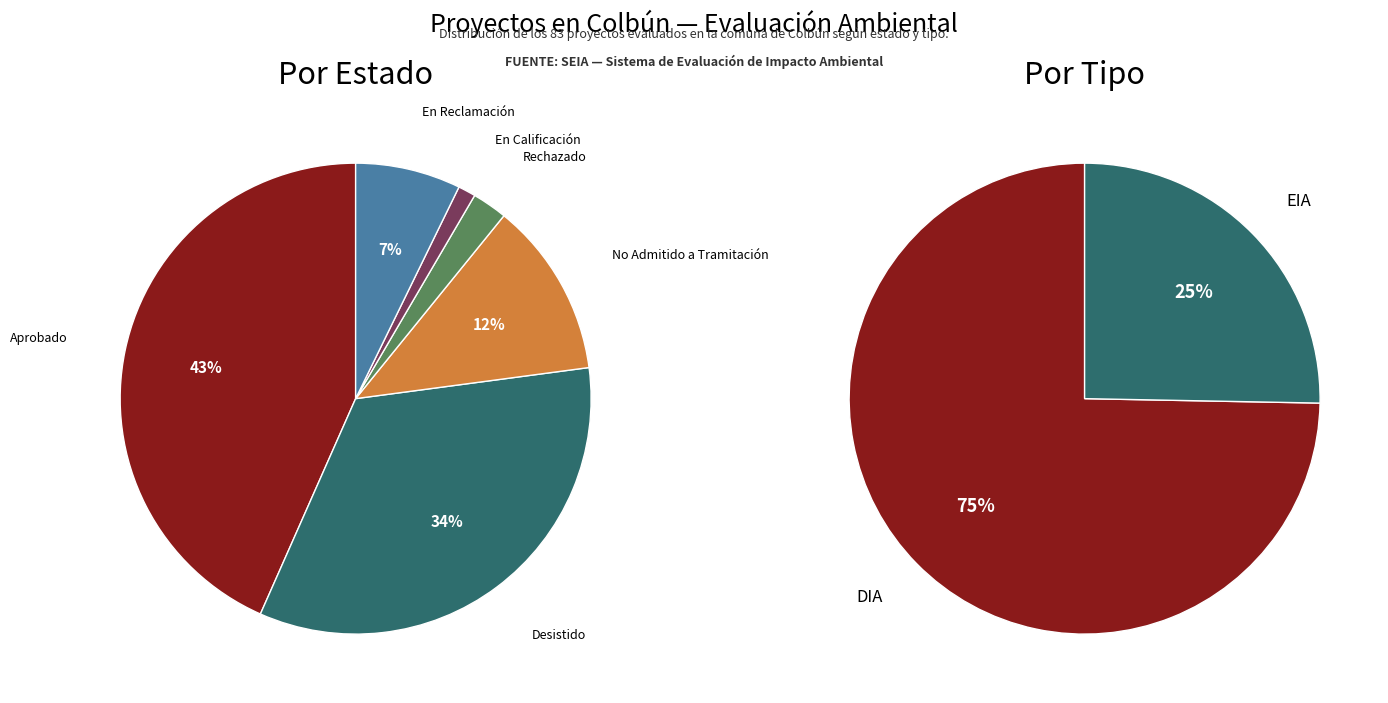

Approximately how many times larger is the value at DIA compared to EIA?

3.0